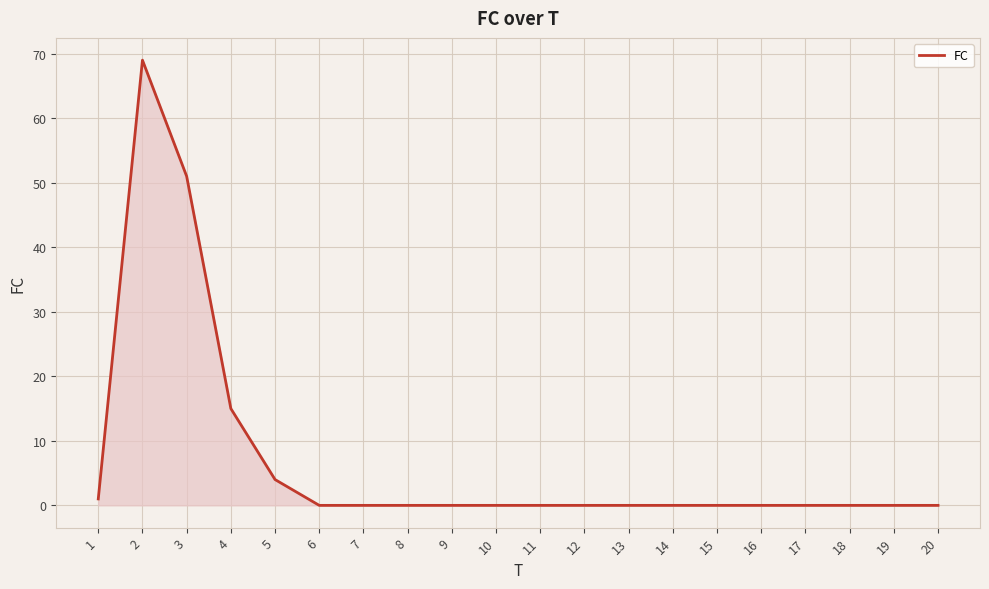

Where is the data nearest to the value 34?

3